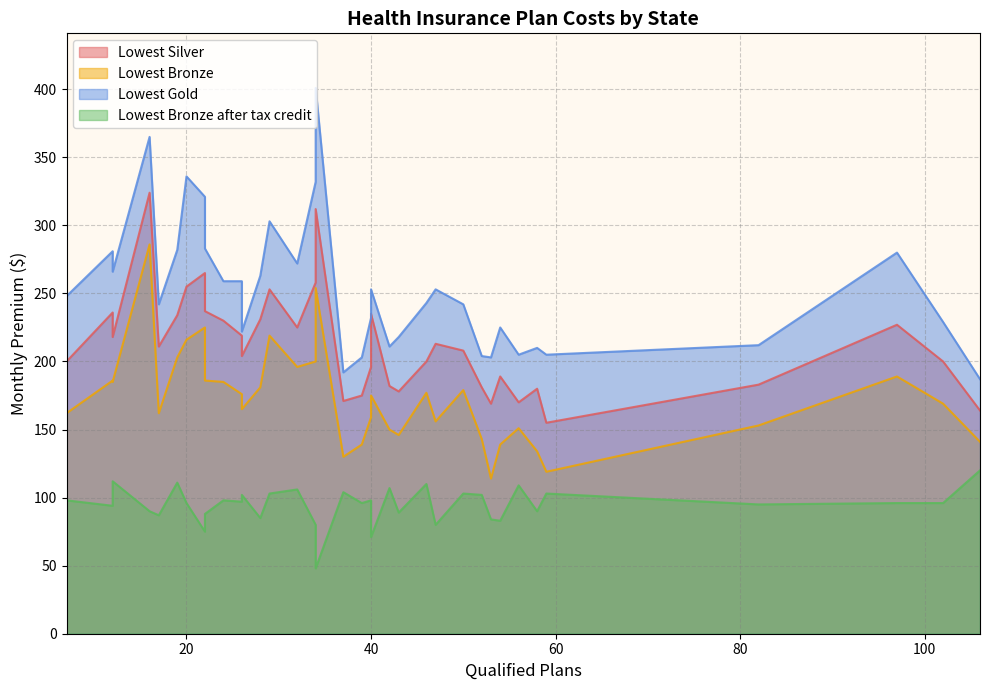

How many interior local valleys does the Lowest Gold series have?

14